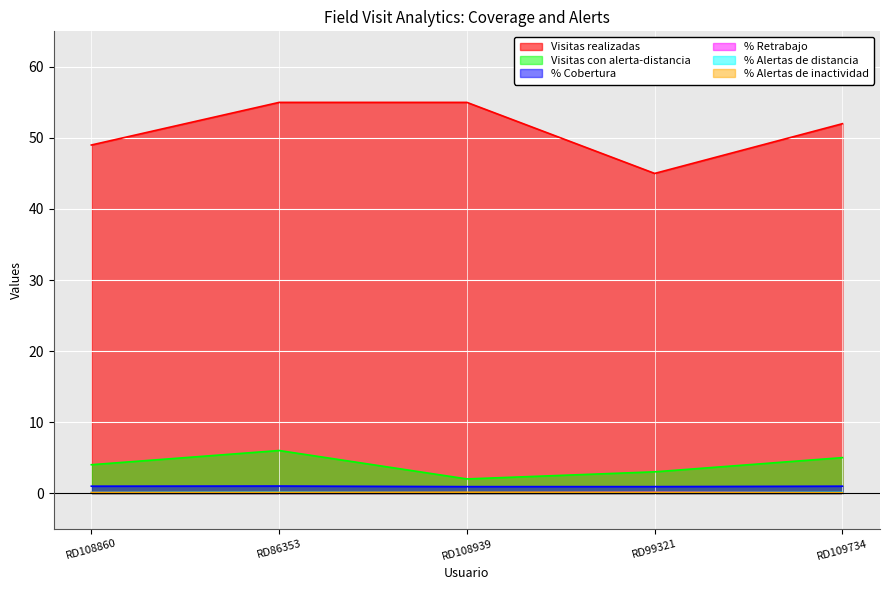

Count the number of categories in the chart.

5